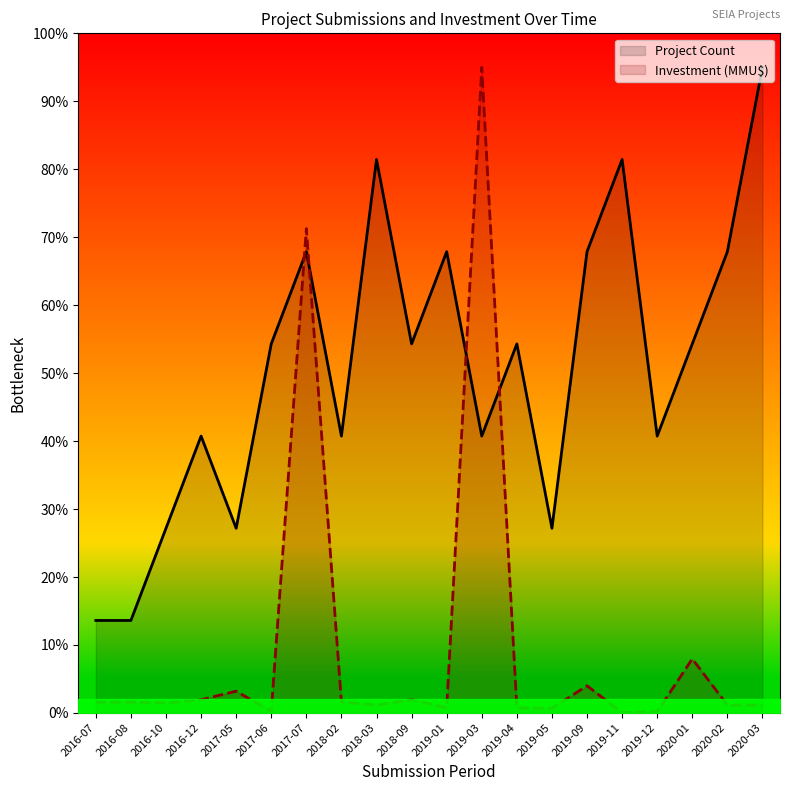

The Project Count series shows 15.1 at 2018-02. True or false?

False